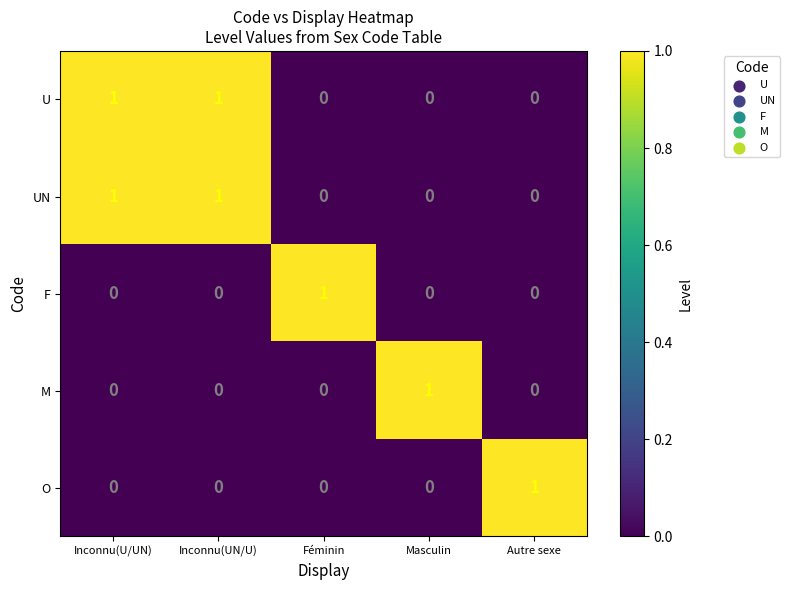

How many UN values are between 0 and 1?

5